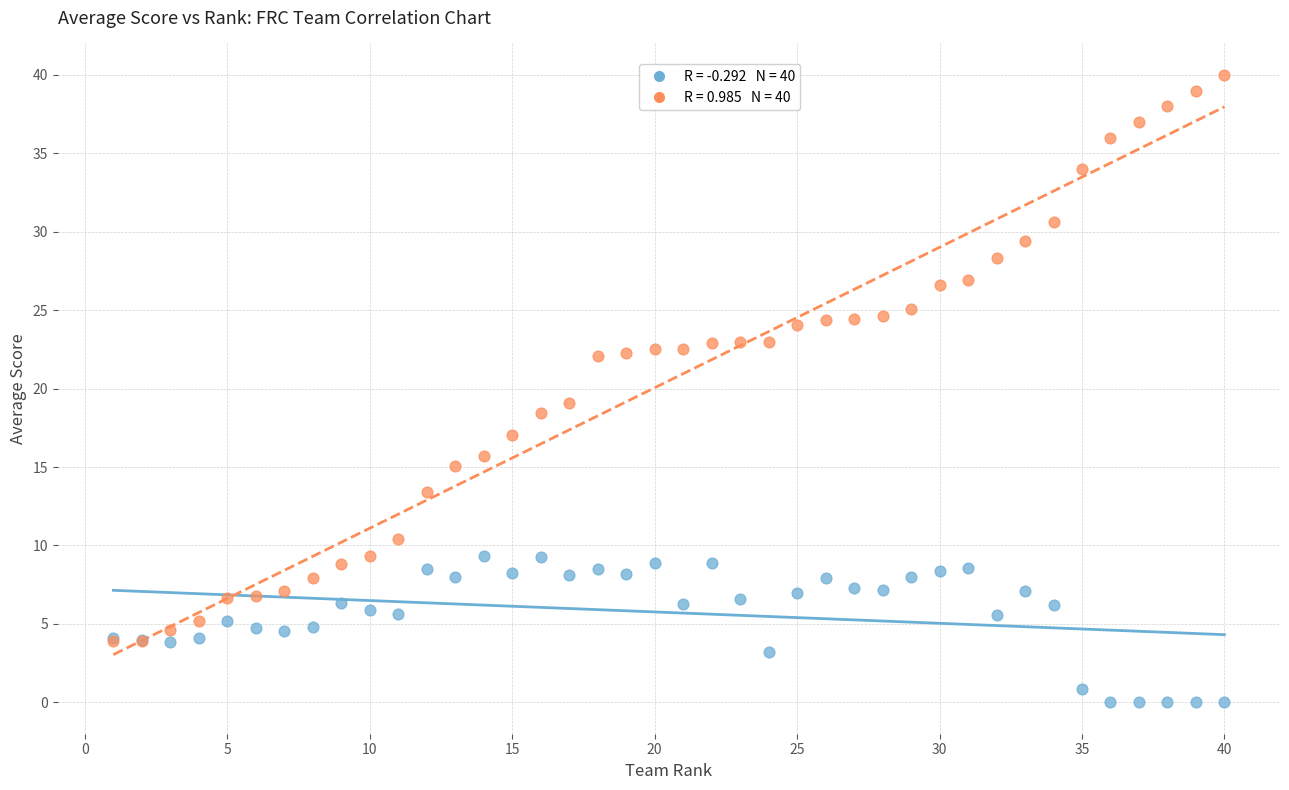

Across all series, what Y value is closest to 20?

19.1